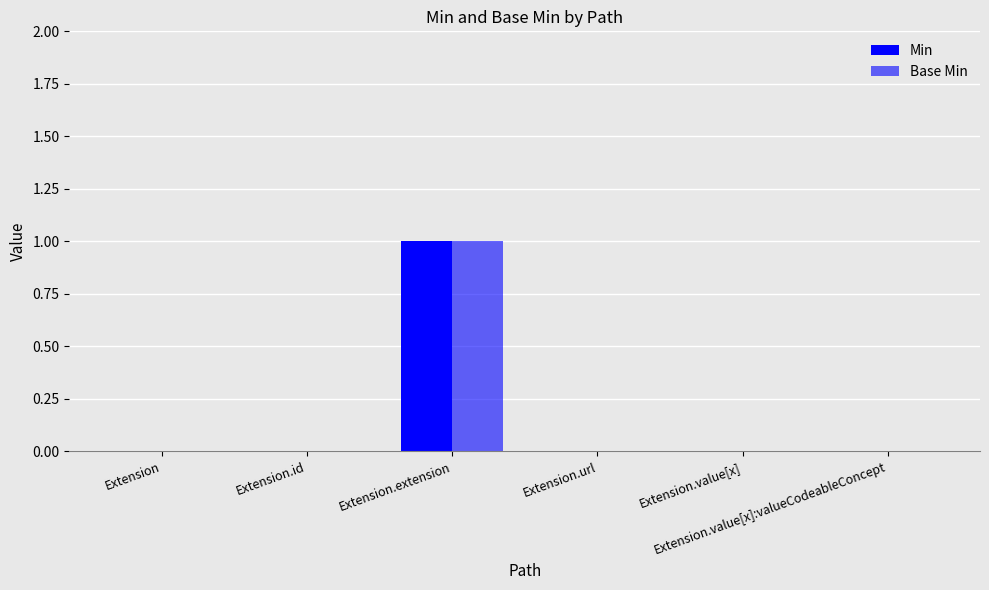

How many groups of bars are there?

6